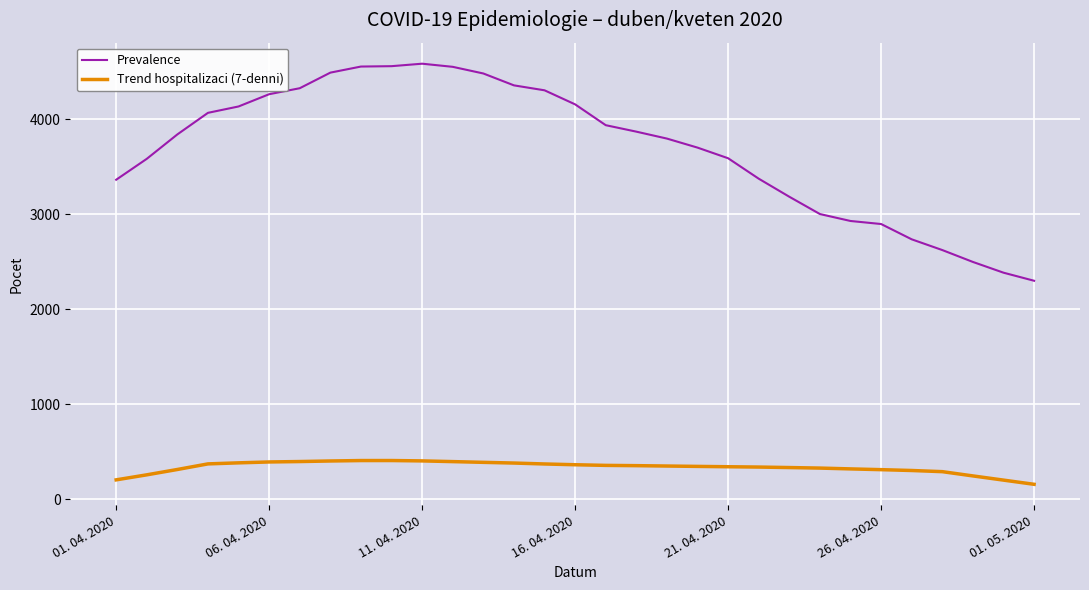

What is the minimum value shown in the chart?

158.3